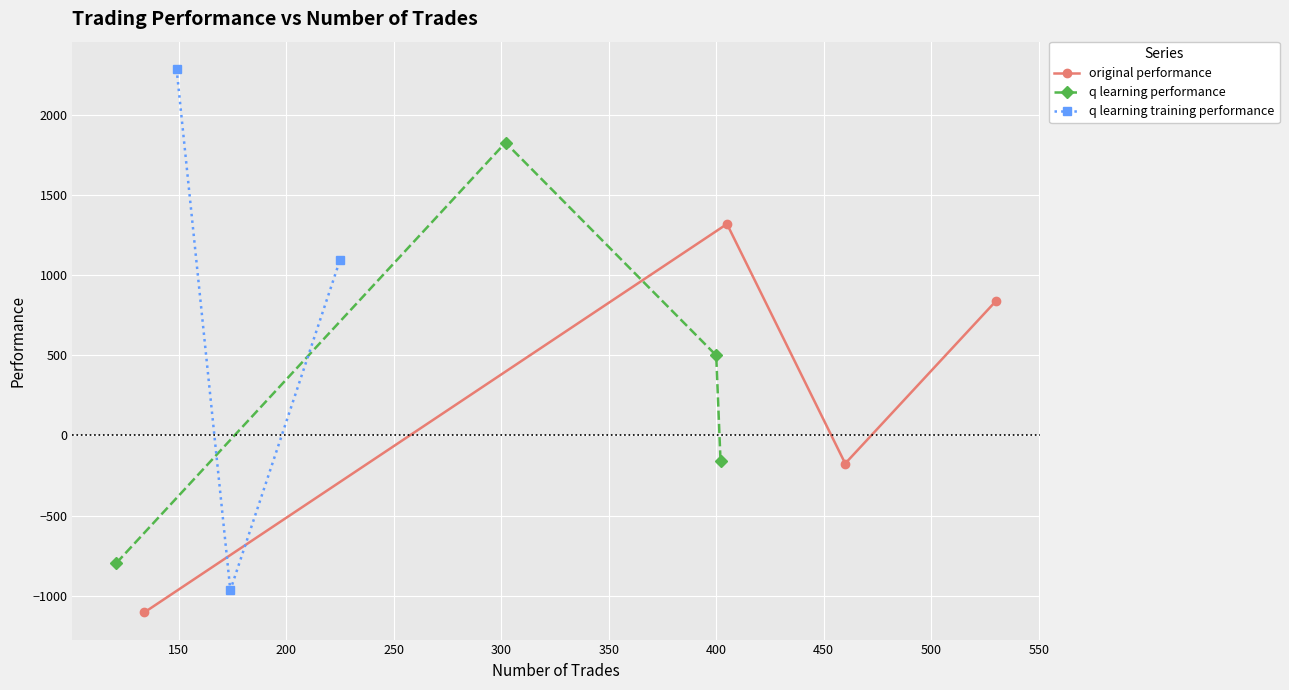

True or false: q learning performance has more than 2 interior local peaks.

False